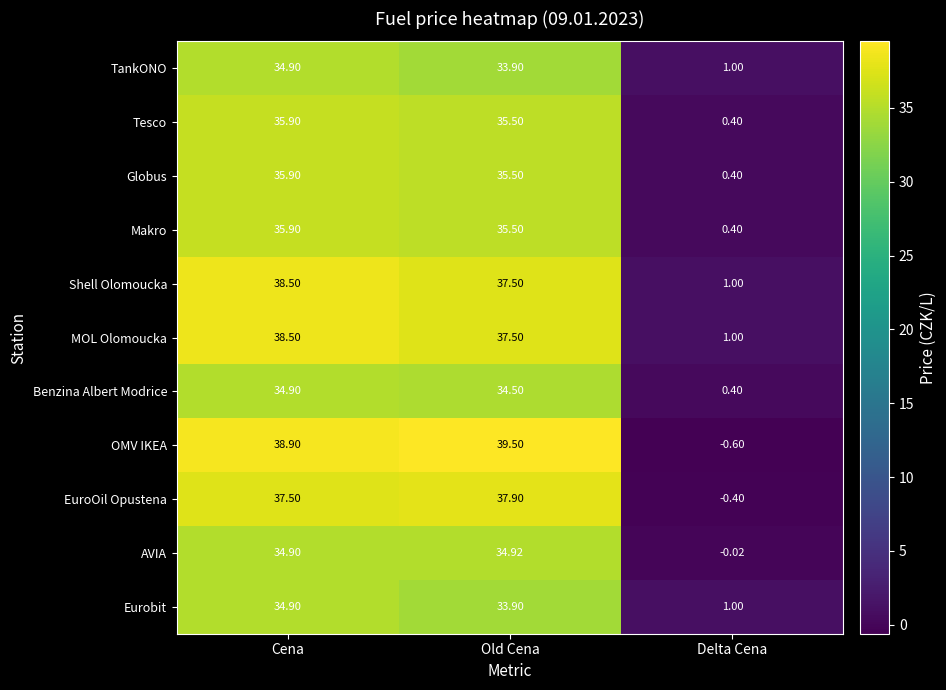

Which series has the largest range (max minus min)?

OMV IKEA